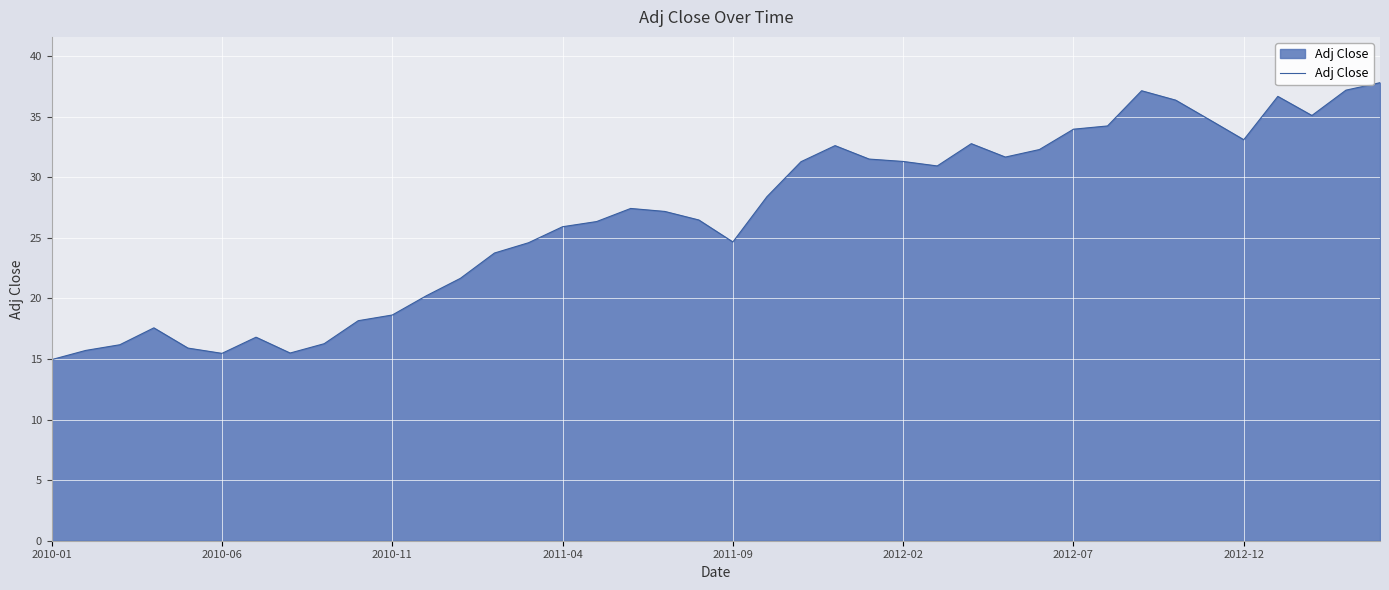

Count the number of categories in the chart.

40